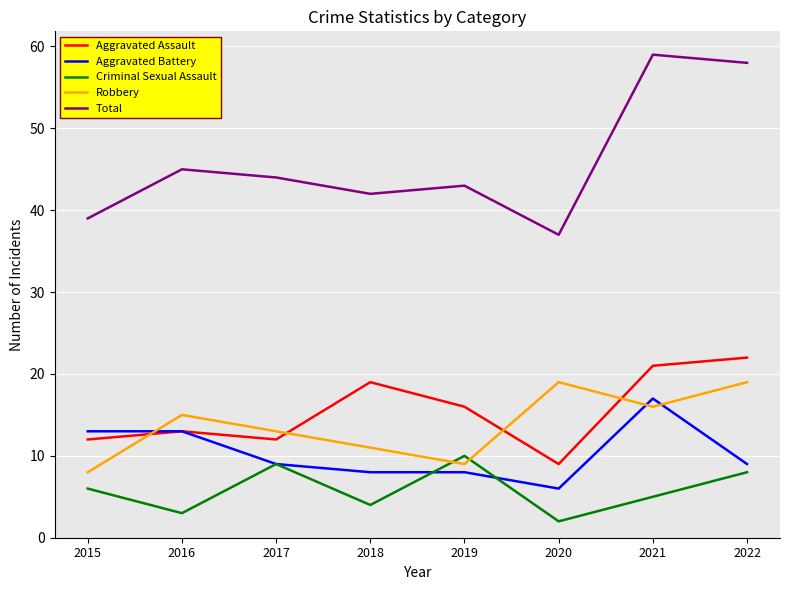

True or false: Total and Criminal Sexual Assault cross at least once.

False